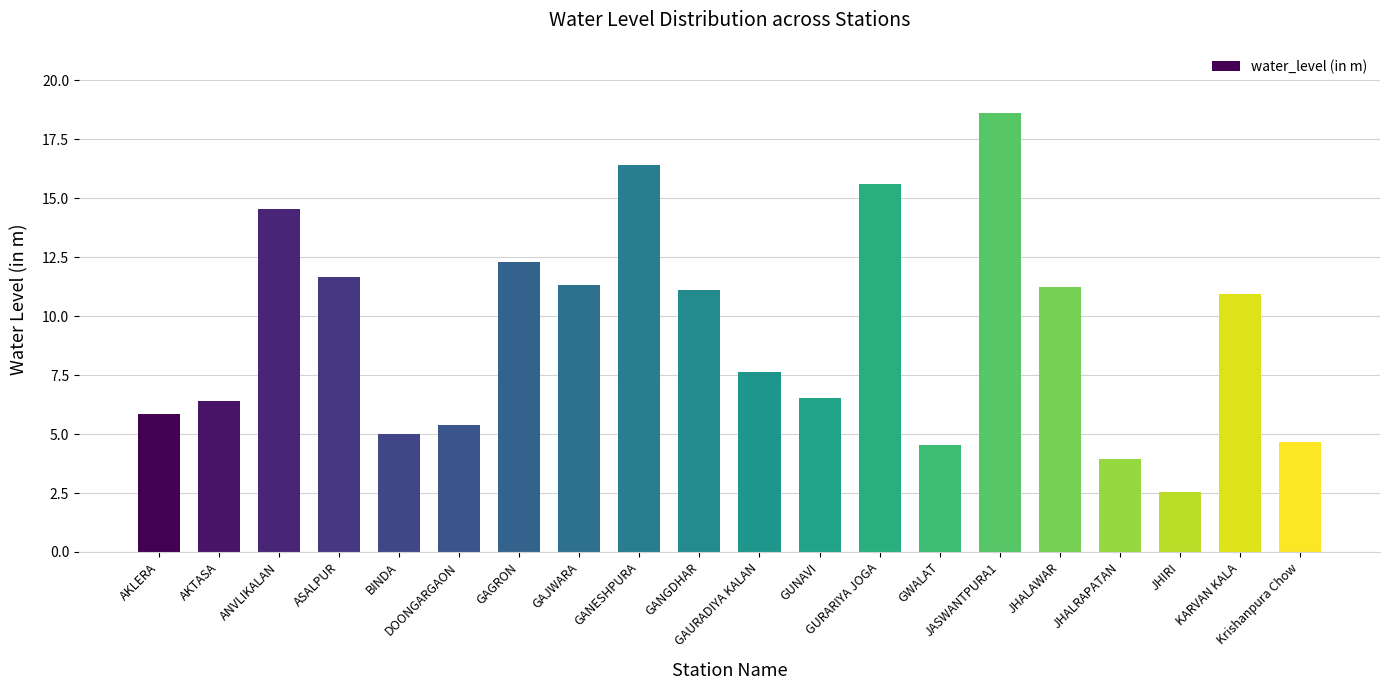

What position from the left is Krishanpura Chow?

20